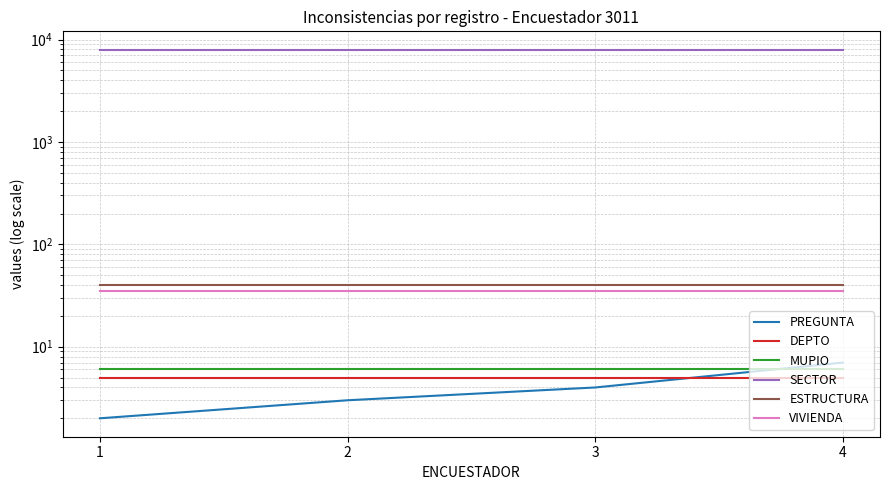

True or false: MUPIO has more than 2 interior local peaks.

False